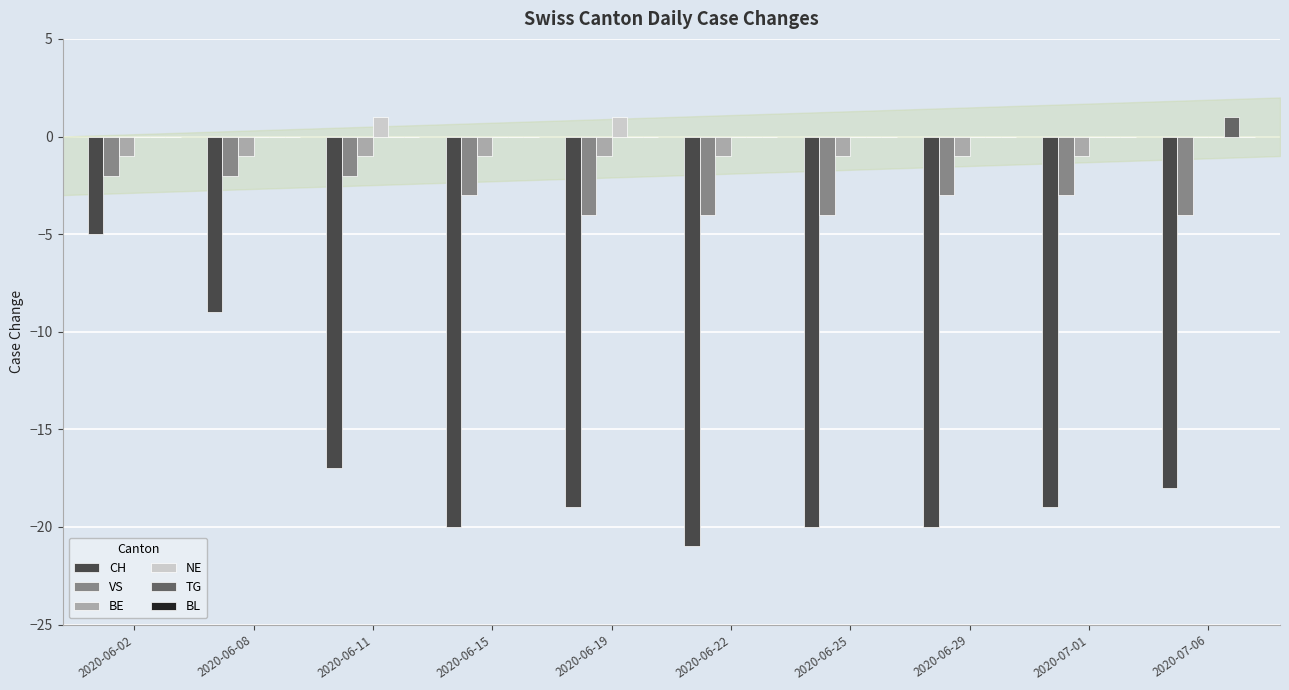

Is it true that VS equals -1 at 2020-06-25?

False